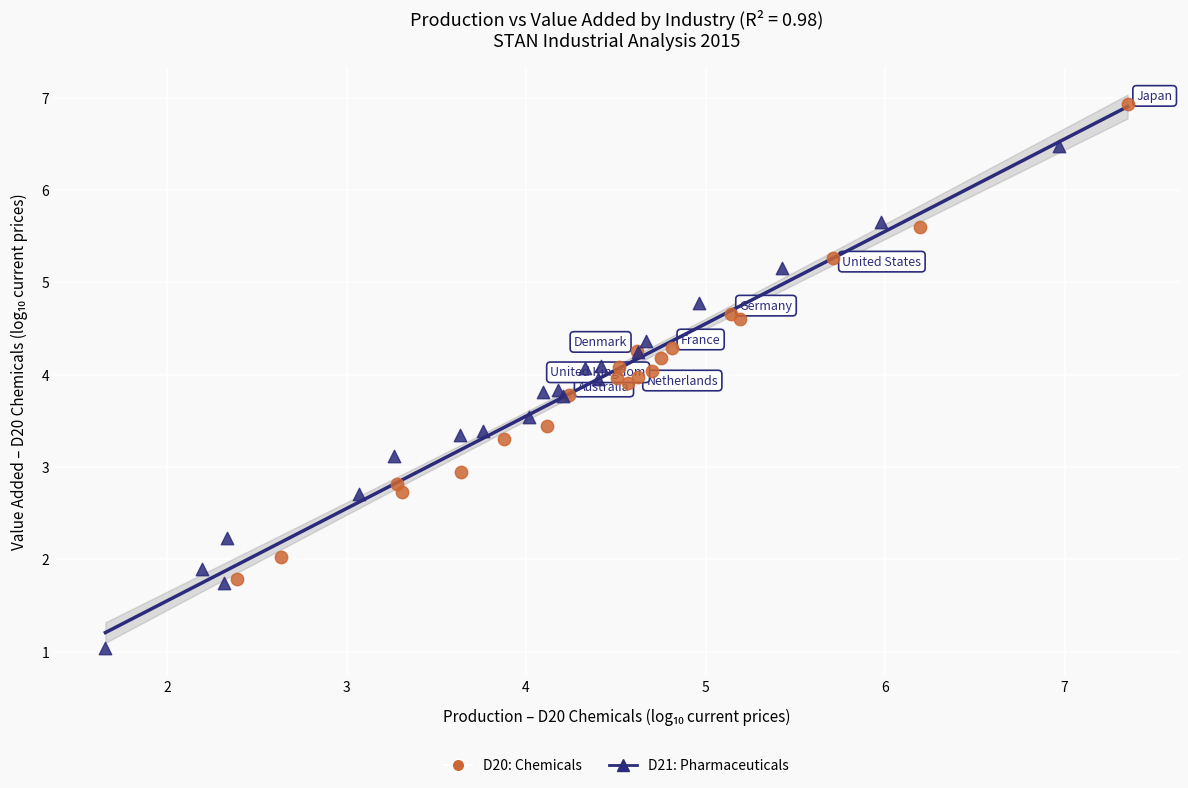

Which series contains the lowest Y value?

D21: Pharmaceuticals